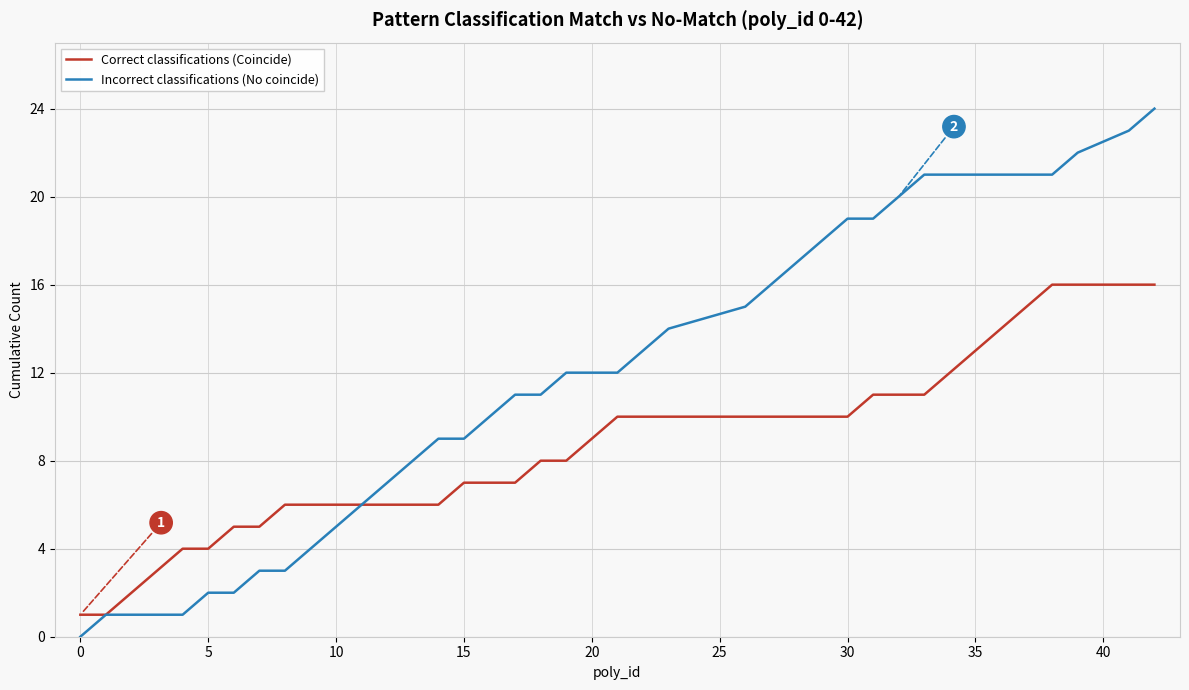

Which series has the widest spread of values?

Incorrect classifications (No coincide)